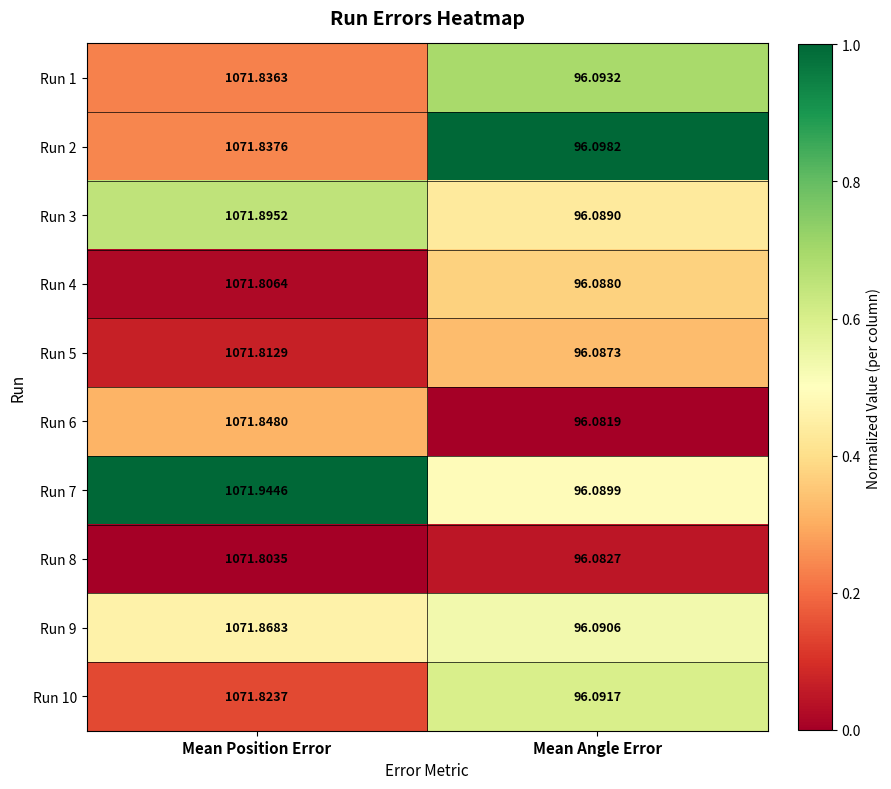

List the labels in order of Run 8 value, smallest first.

Mean Angle Error, Mean Position Error